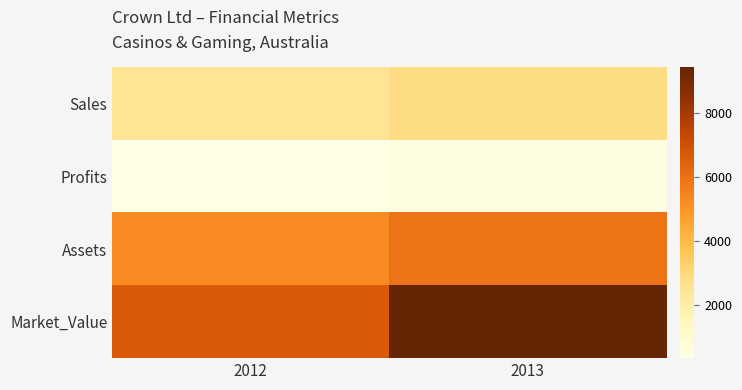

What is the smallest value displayed?

360.0